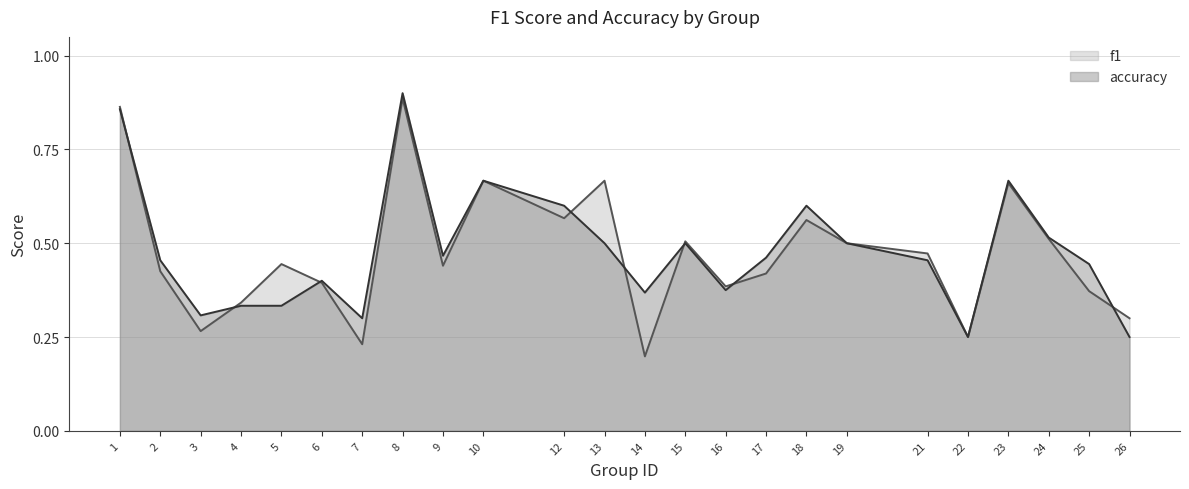

Between 8 and 16, which is larger?

8